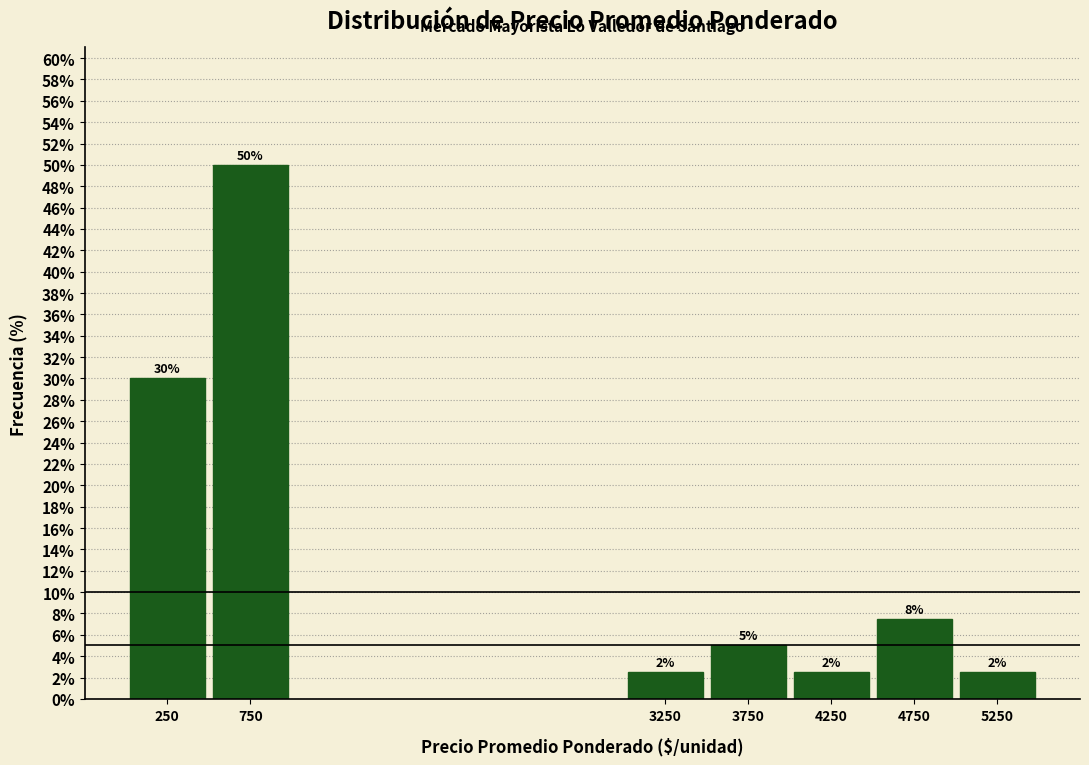

Are the bars horizontal?

No